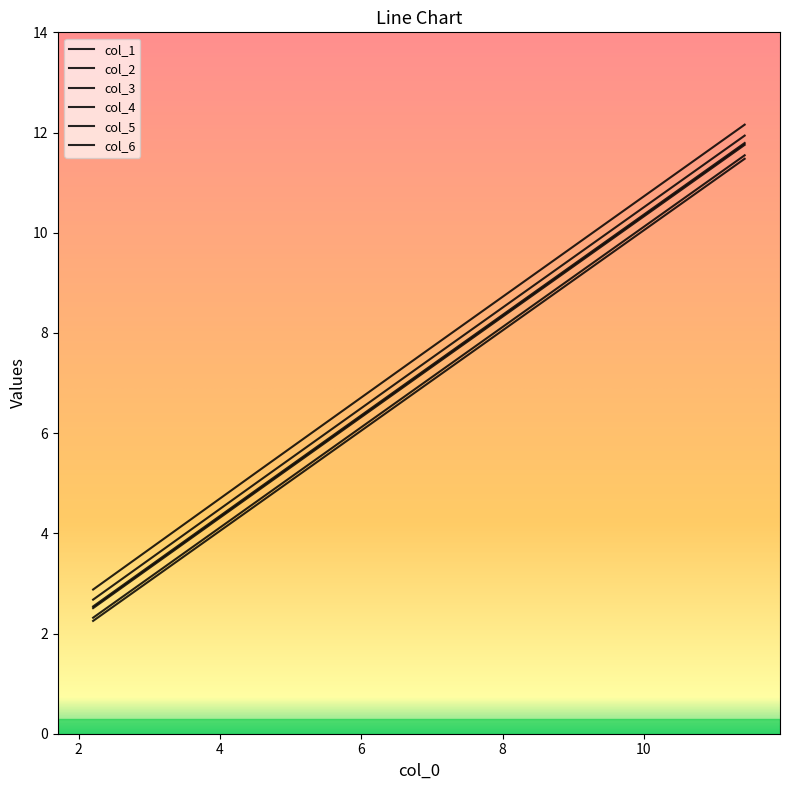

How many lines are shown in the chart?

6